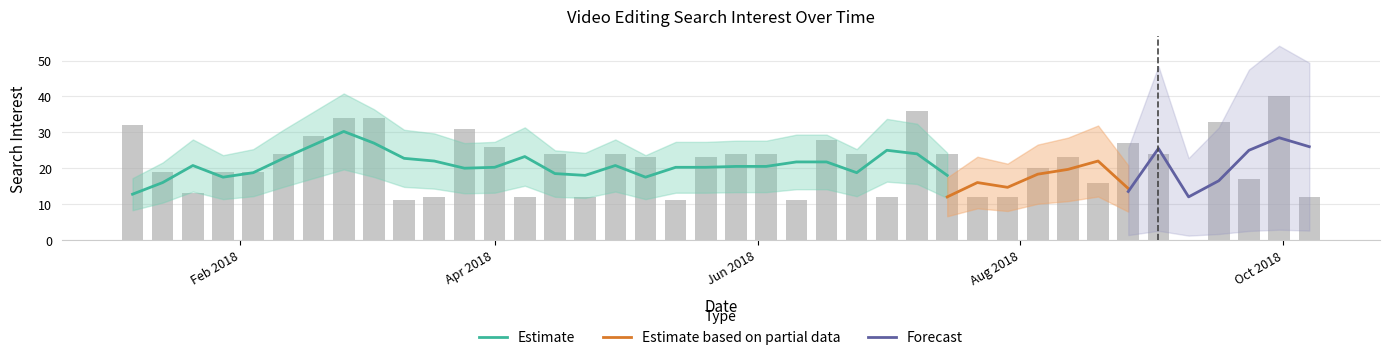

What position from the left is 2018-05-13?

19